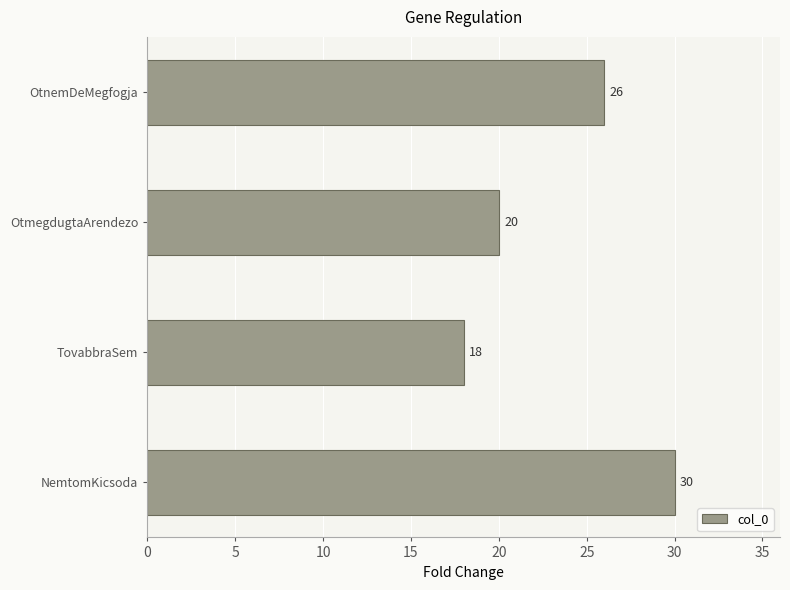

Reading bottom to top, list all the values displayed in this chart.

NemtomKicsoda=30	TovabbraSem=18	OtmegdugtaArendezo=20	OtnemDeMegfogja=26